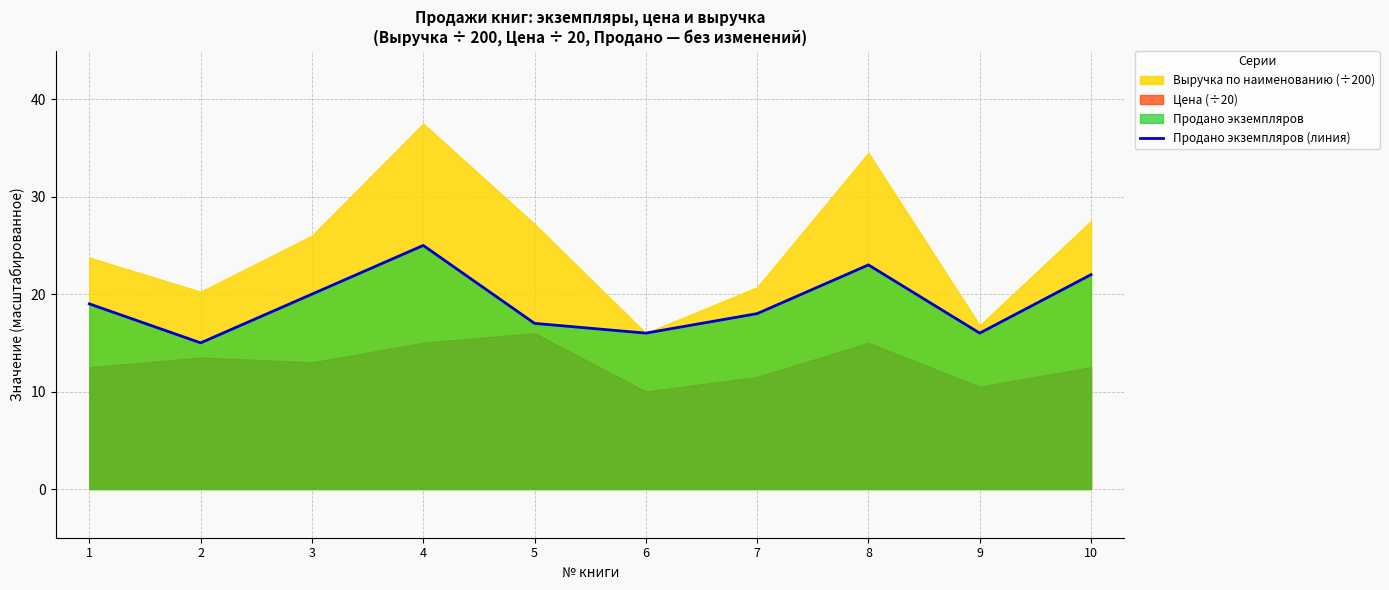

What is the average value?

19